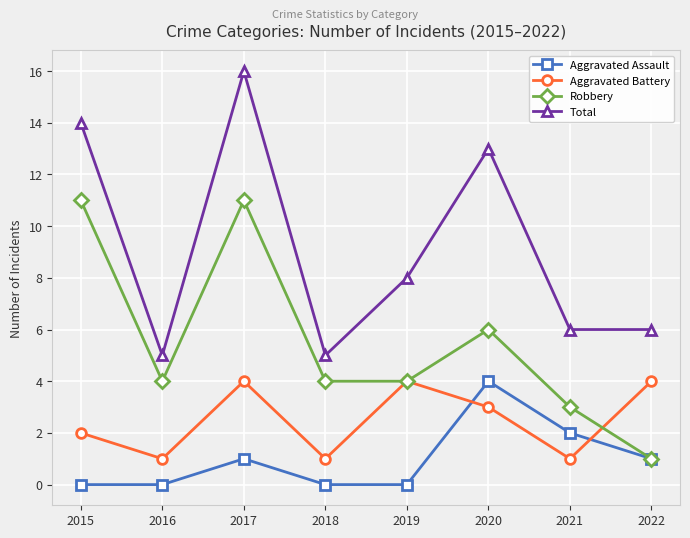

True or false: Total has more than 0 interior local peaks.

True